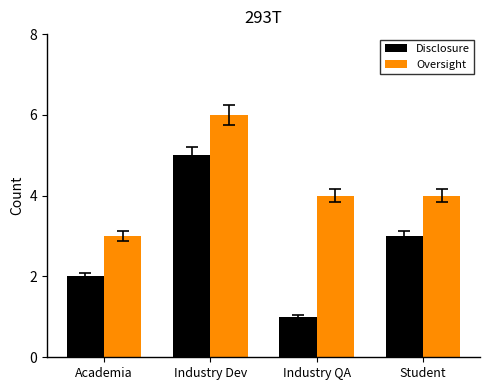

What is the label of the 4th bar from the left?

Student